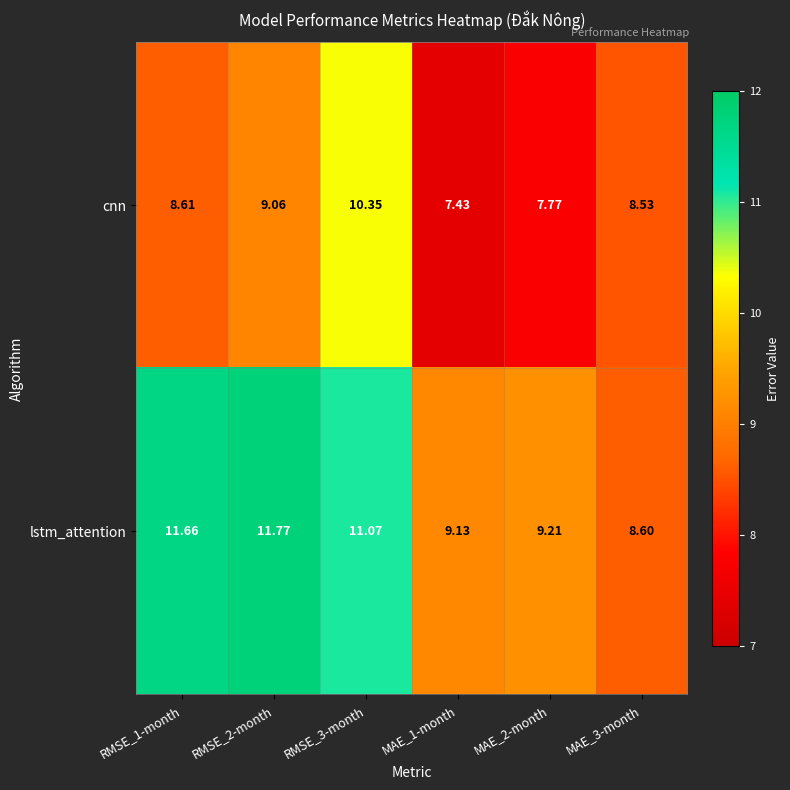

What is the difference between the highest and lowest values at RMSE_3-month?

0.7